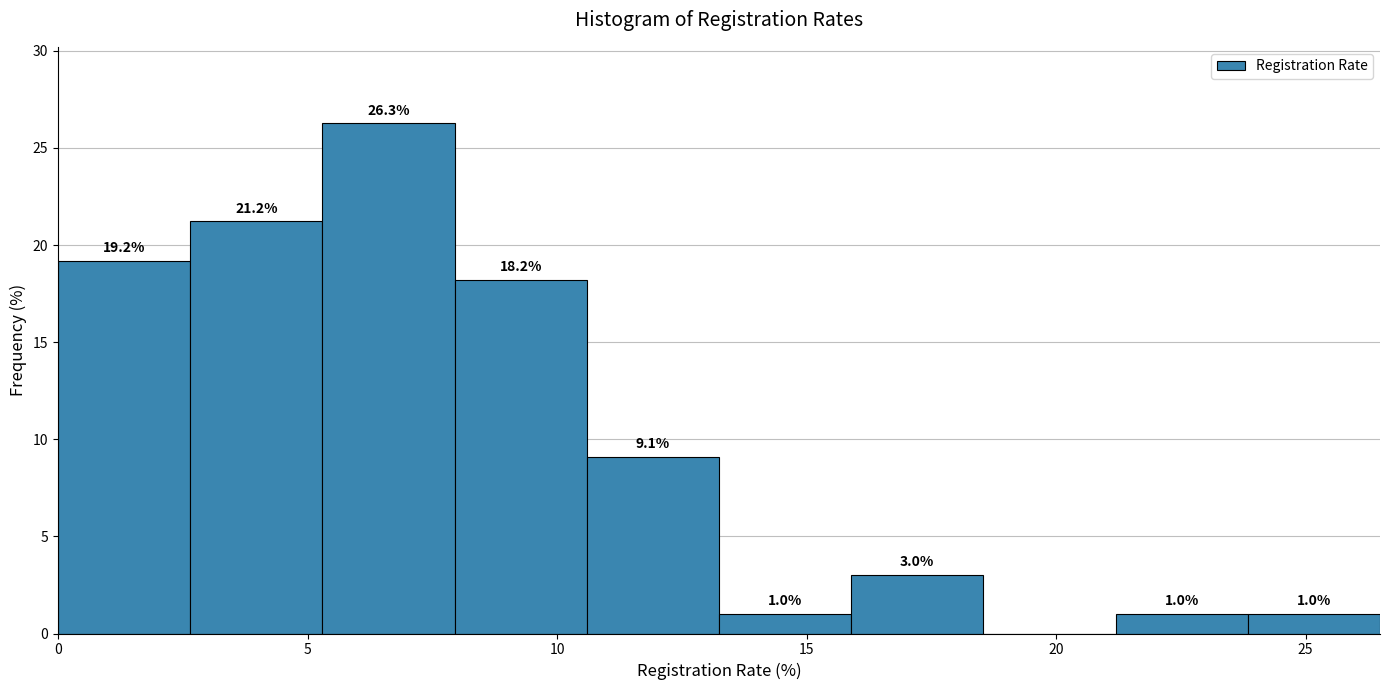

Over which range of the x-axis is the bar tallest?

5.5 to 8.0